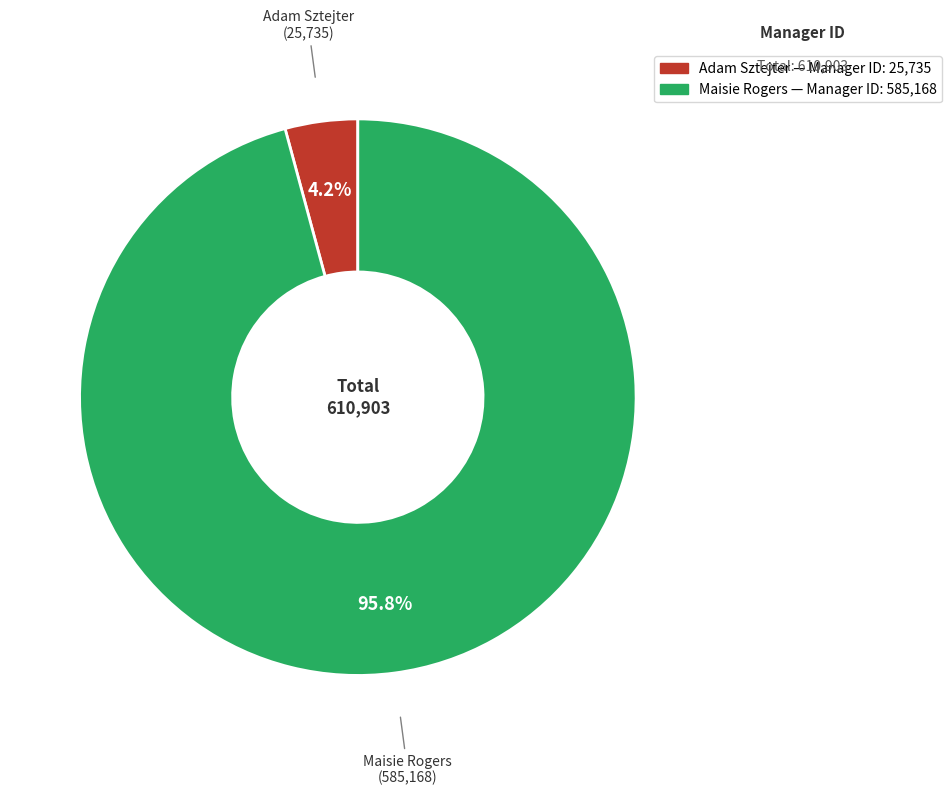

To the nearest percent, what is the difference between the largest and smallest slice percentages?

92%